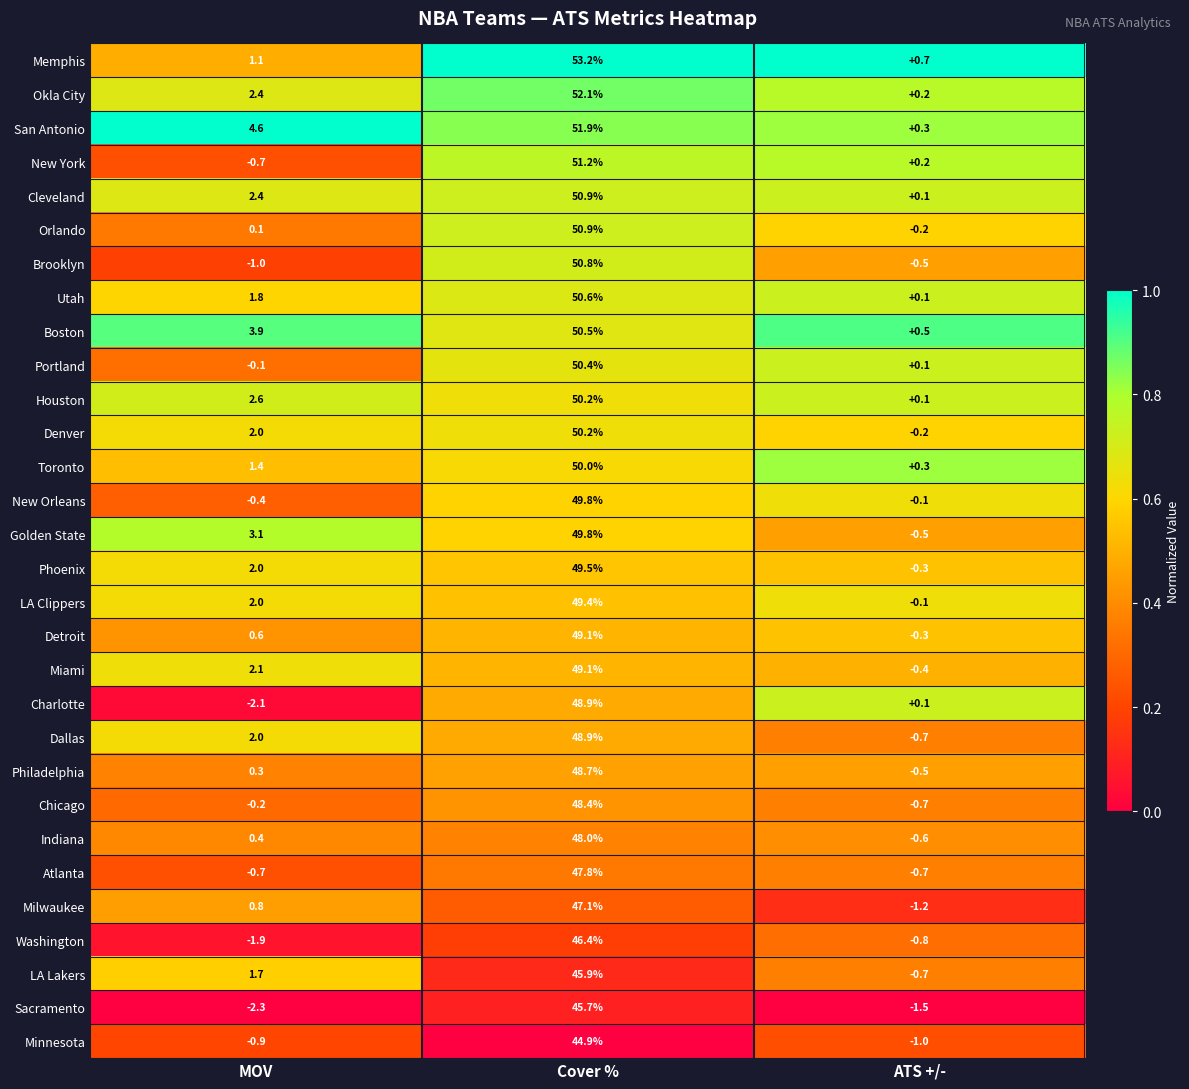

Where is Houston nearest to the value 25?

MOV